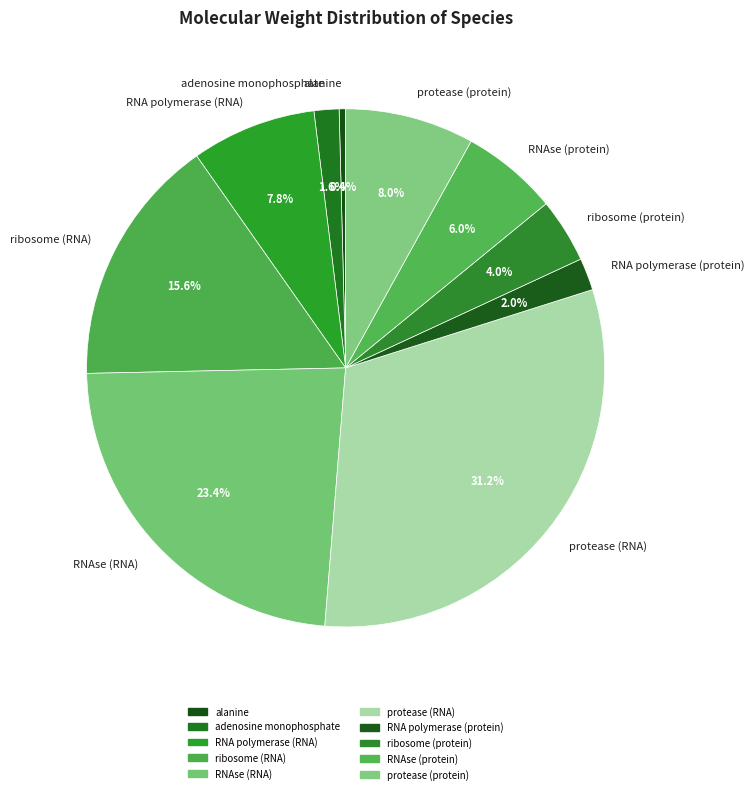

How many slices are in this pie chart?

10